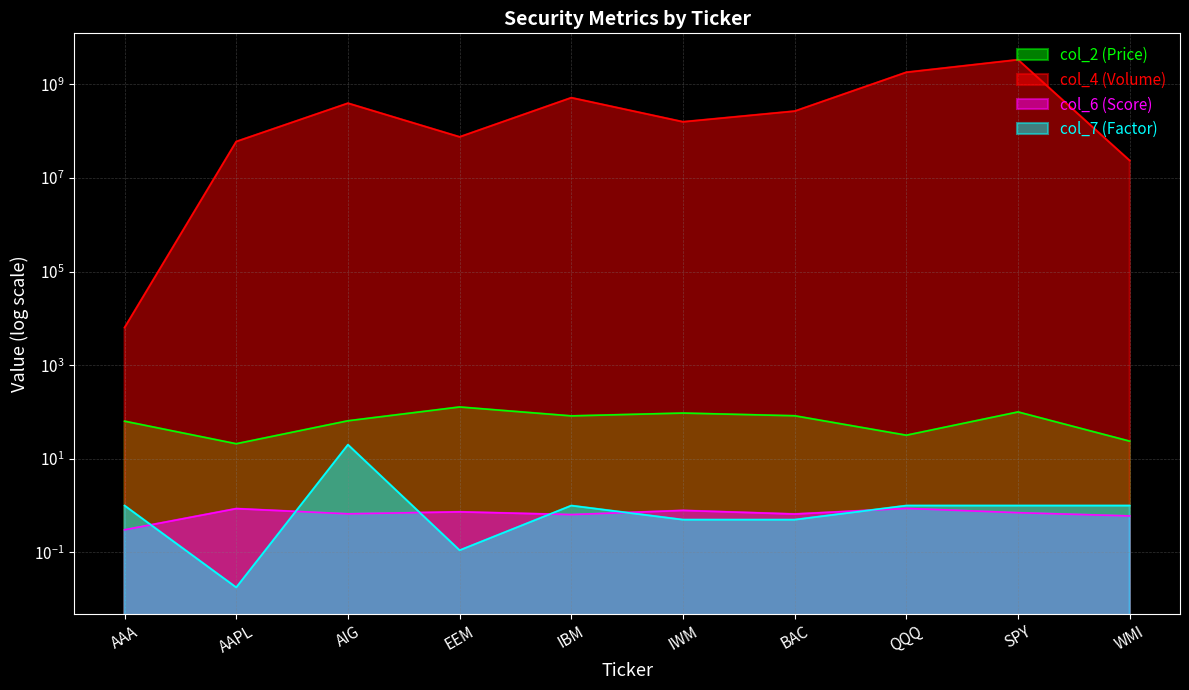

True or false: col_4 (Volume) and col_6 (Score) intersect in this chart.

False